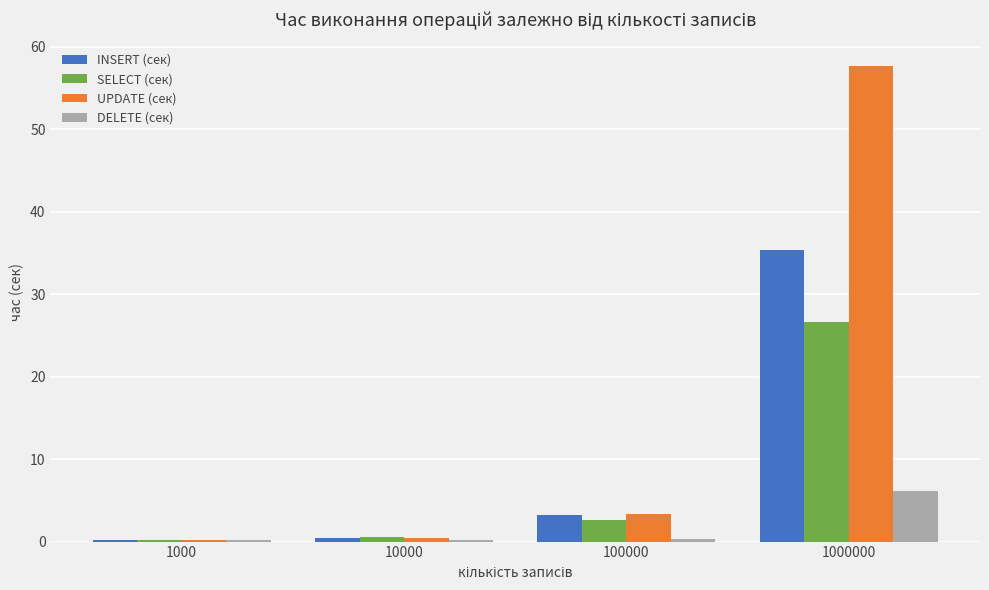

Is it true that INSERT (сек) equals 0.4 at 10000?

True